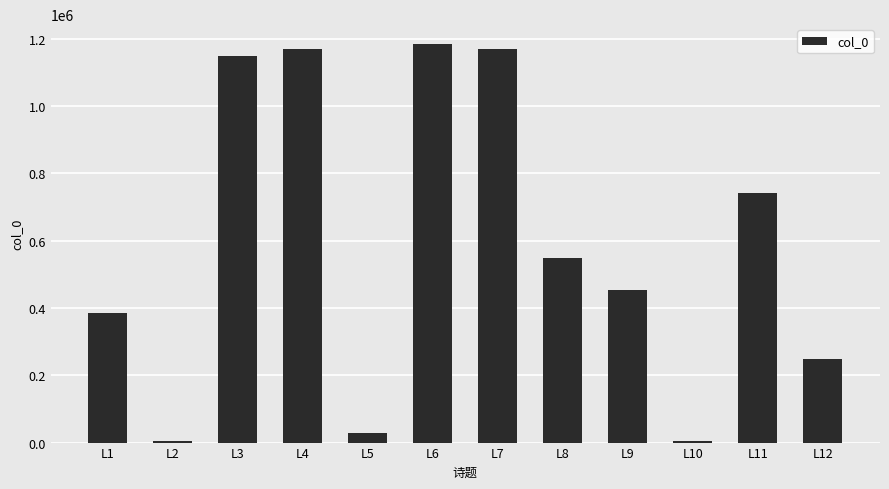

What is the maximum value shown in the chart?

1183504